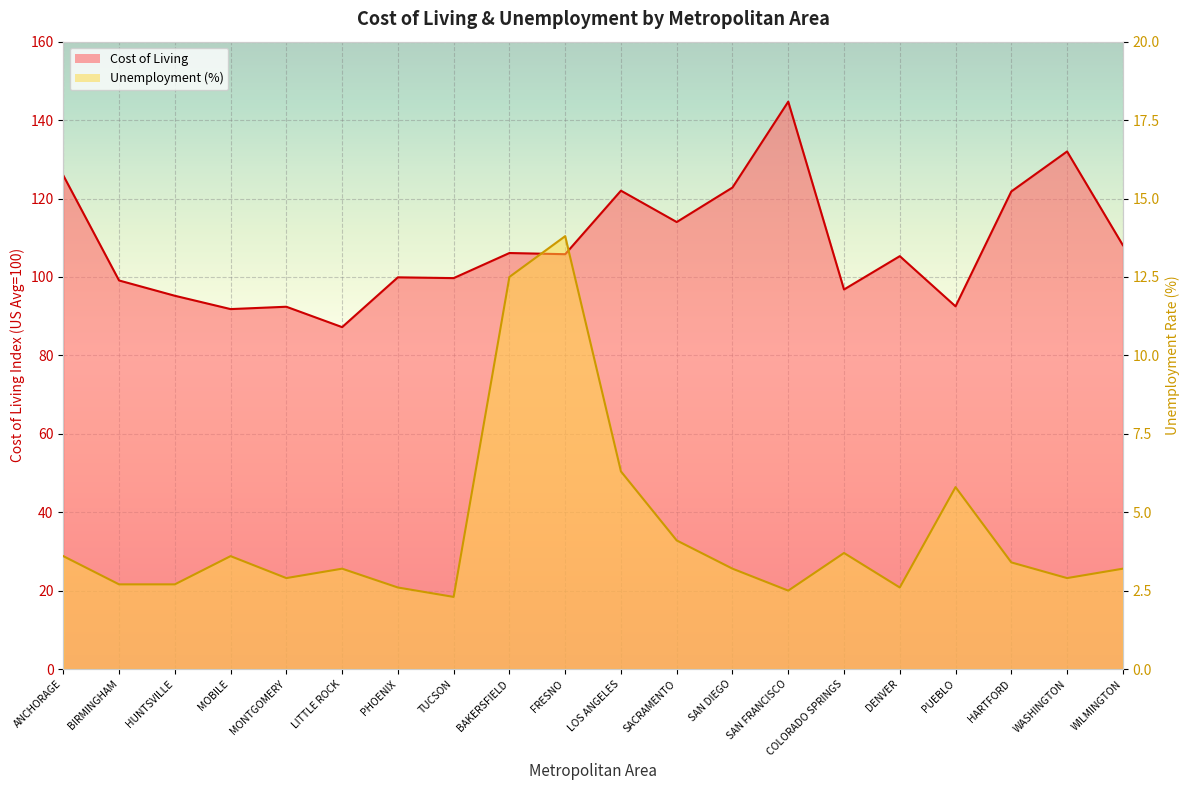

What is the difference between the Cost of Living values at FRESNO and ANCHORAGE?

20.1